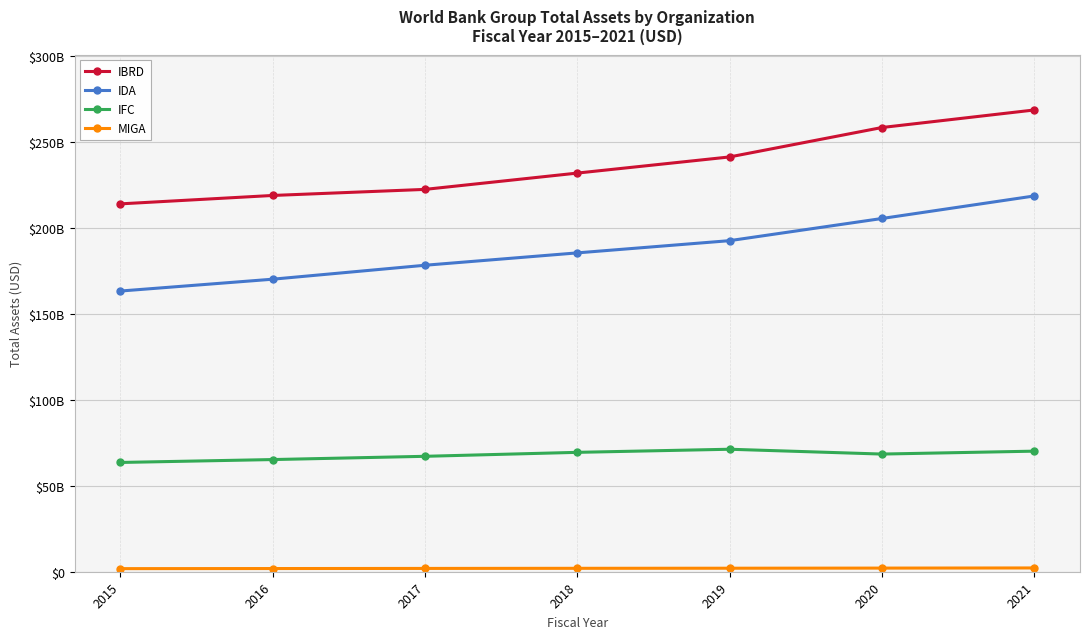

True or false: IDA has more than 1 interior local peaks.

False